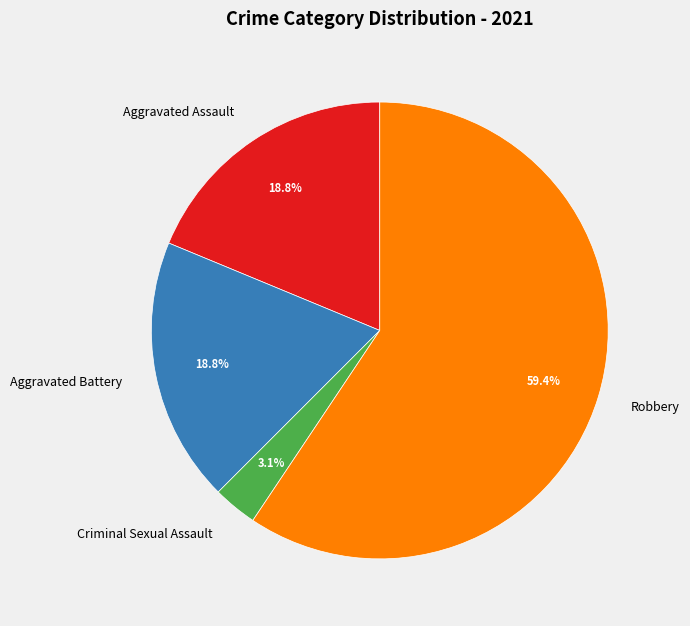

Is there a majority slice in this chart?

Yes